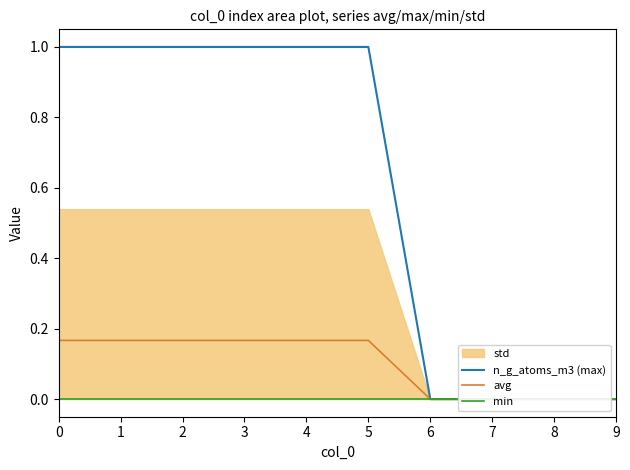

Which series has the largest range (max minus min)?

n_g_atoms_m3 (max)